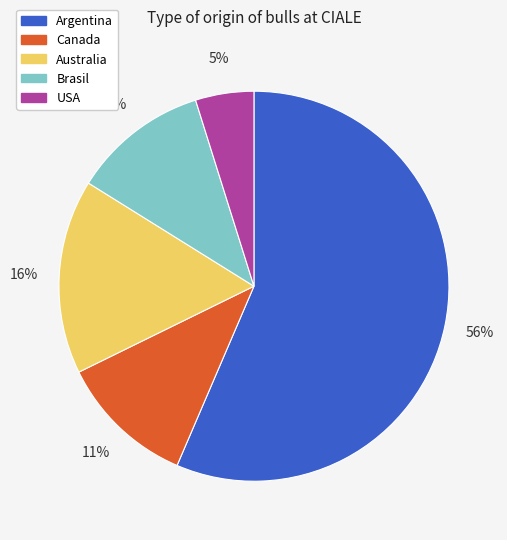

True or false: Brasil accounts for 11% of the total.

True